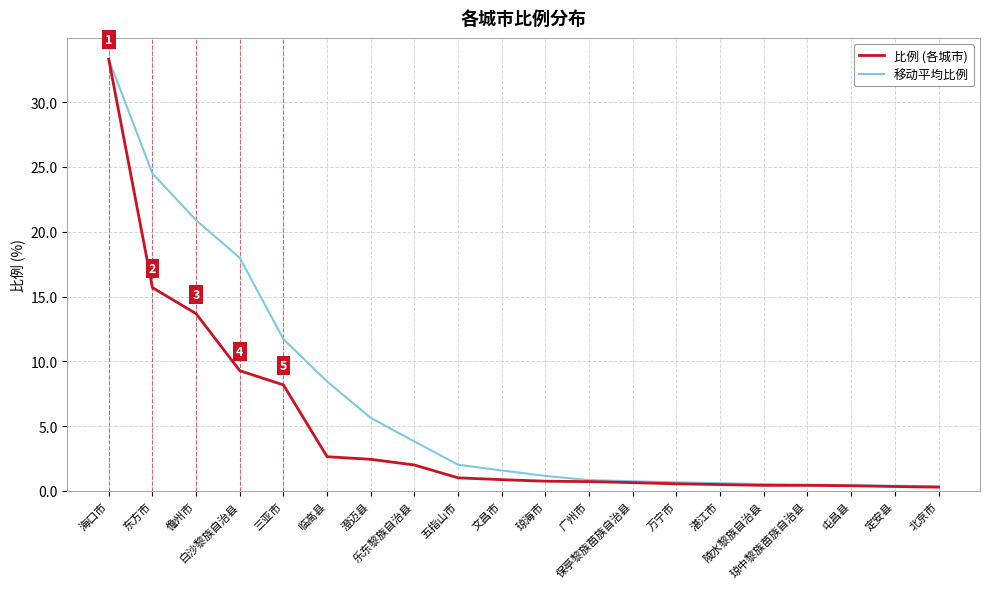

What is the maximum value for 移动平均比例?

33.3